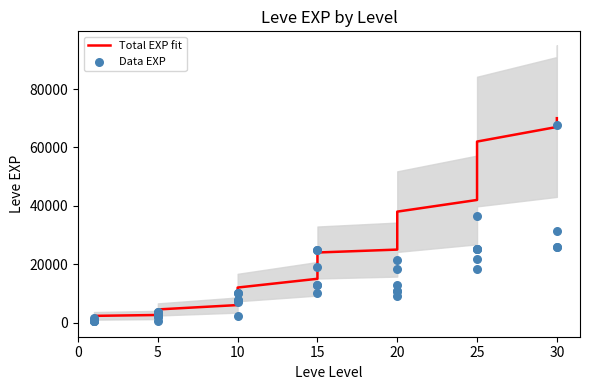

Which series reaches the minimum Y coordinate?

Data EXP